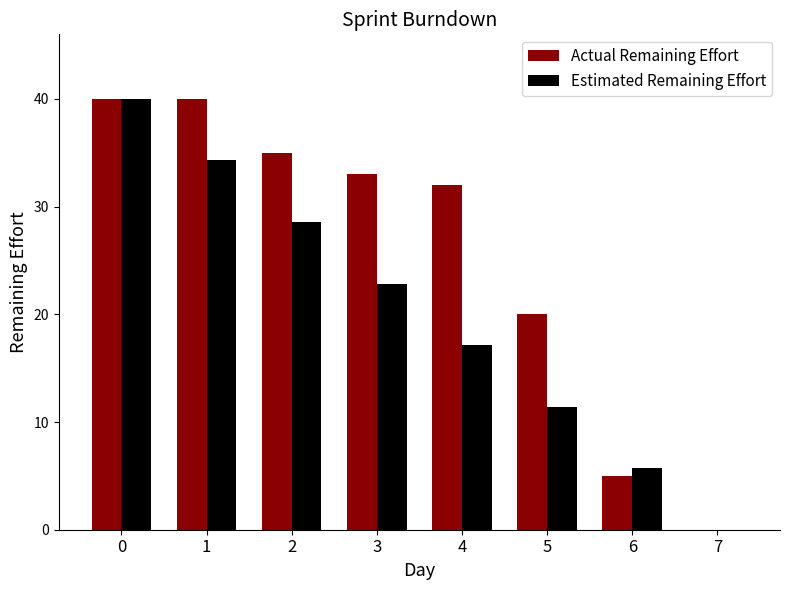

Read the Actual Remaining Effort value at 5.

20.0